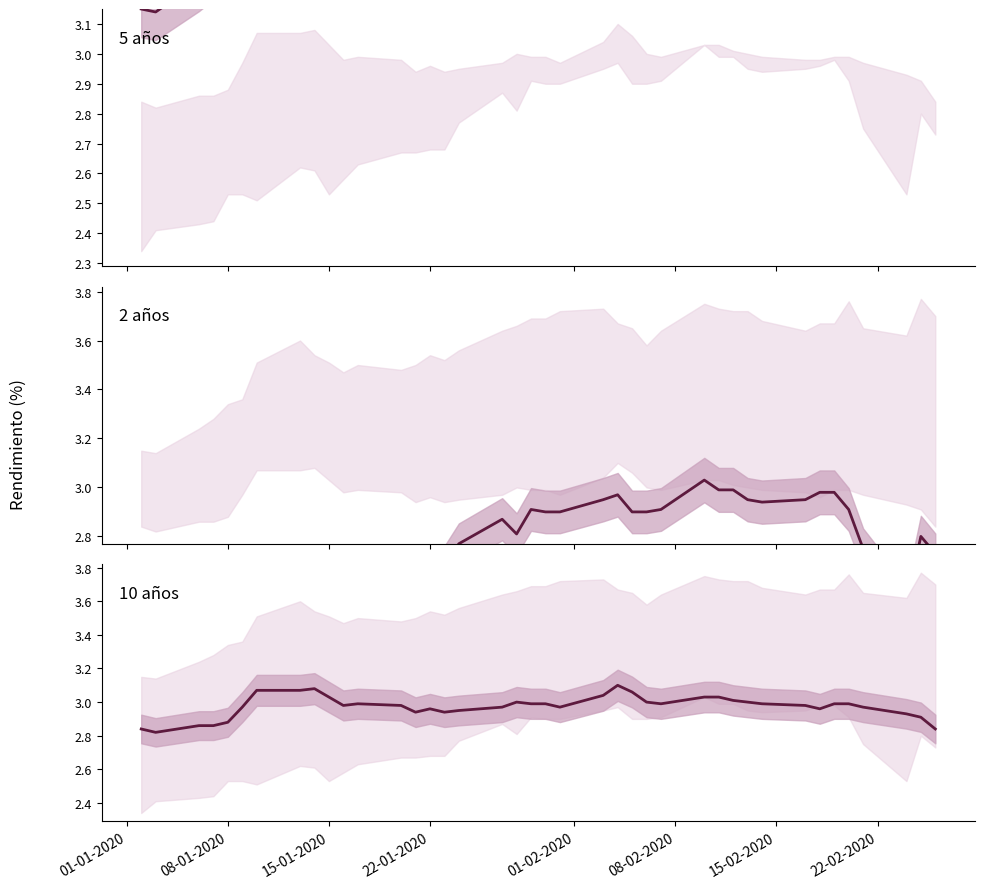

How many lines are shown in the chart?

3